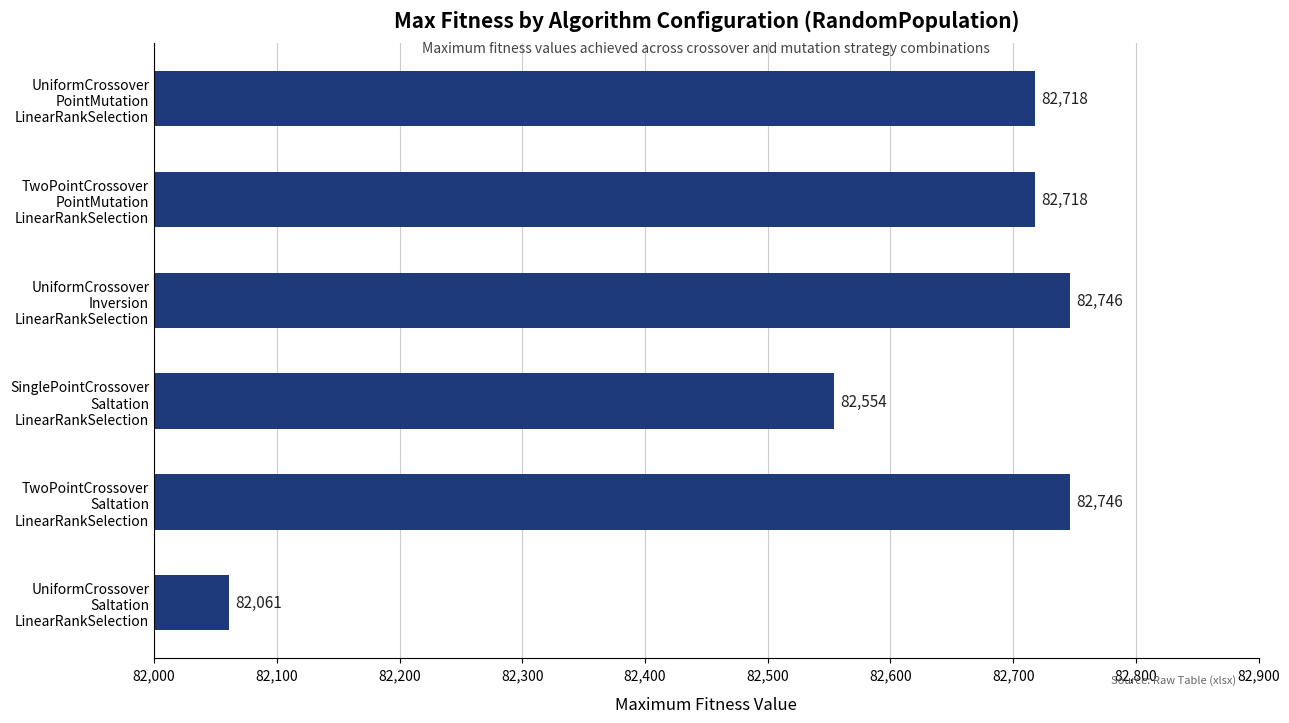

What is the difference between the maximum and second lowest values?

192